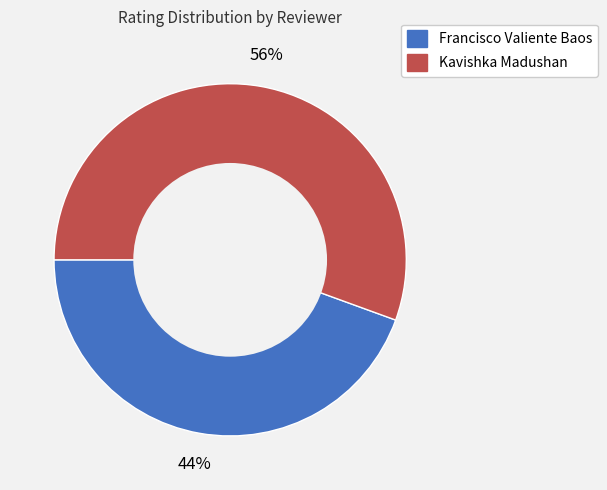

Count the number of slices in the pie.

2